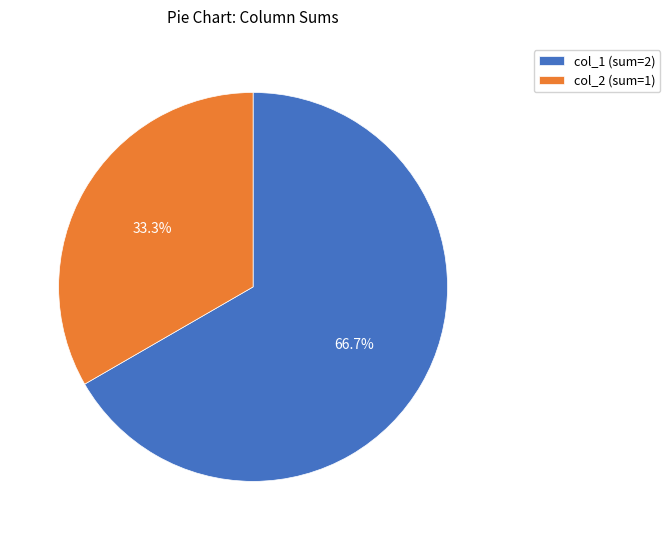

Is the sum of col_1 (sum=2) and col_2 (sum=1) greater than half?

Yes